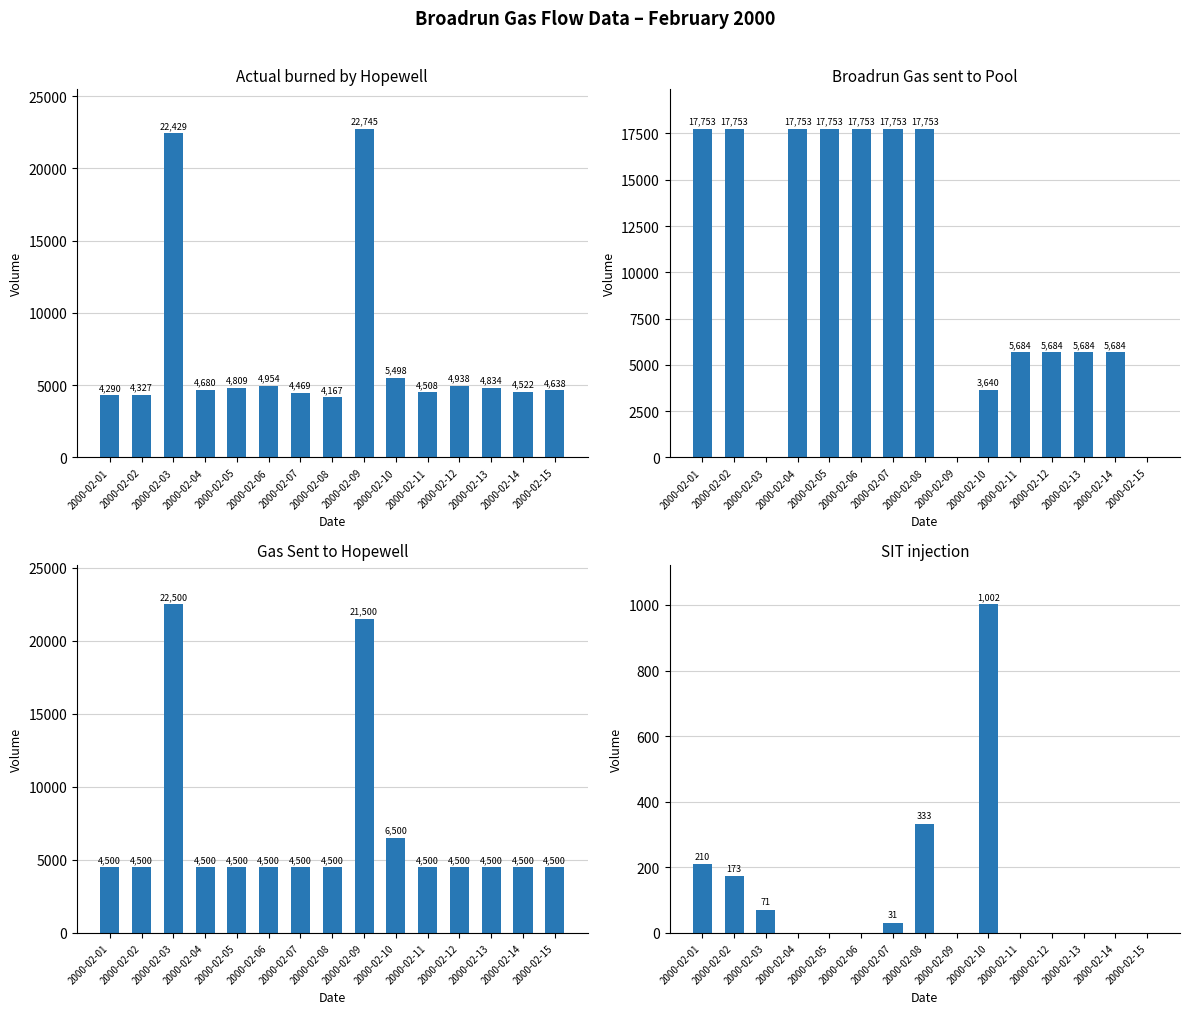

The Gas Sent to Hopewell series shows 7729 at 2000-02-08. True or false?

False